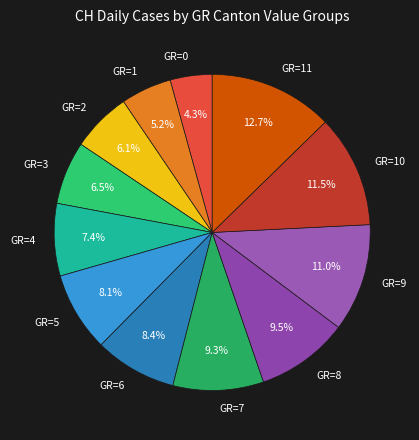

Combined, do GR=11 and GR=3 account for over 50%?

No